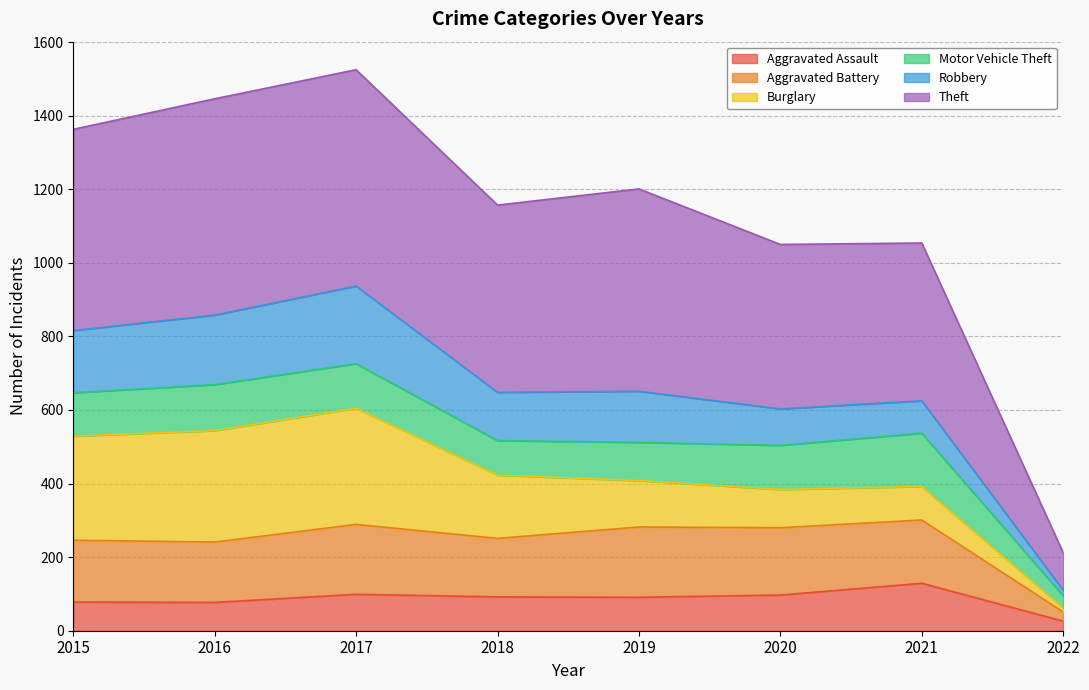

Does the chart have visible grid lines?

Yes